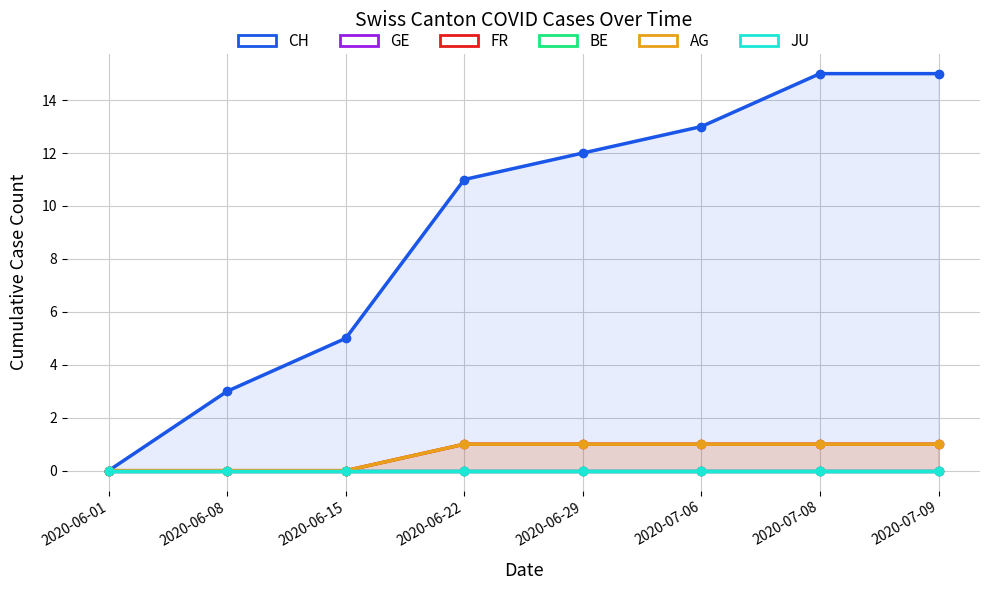

What position from the left is 2020-06-29?

5